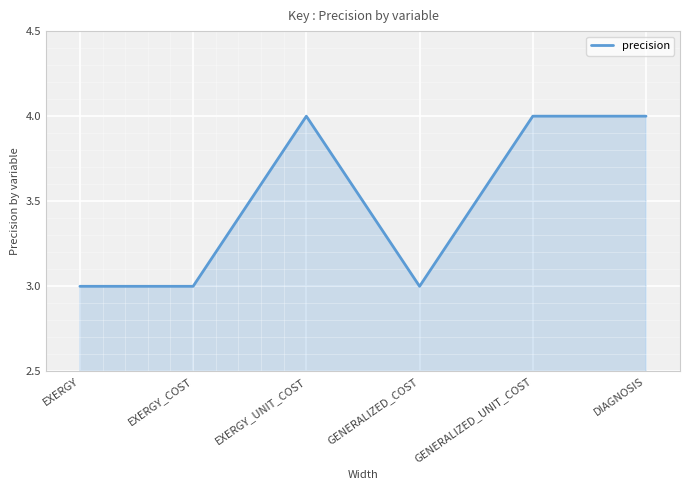

How many distinct data groups are displayed?

1